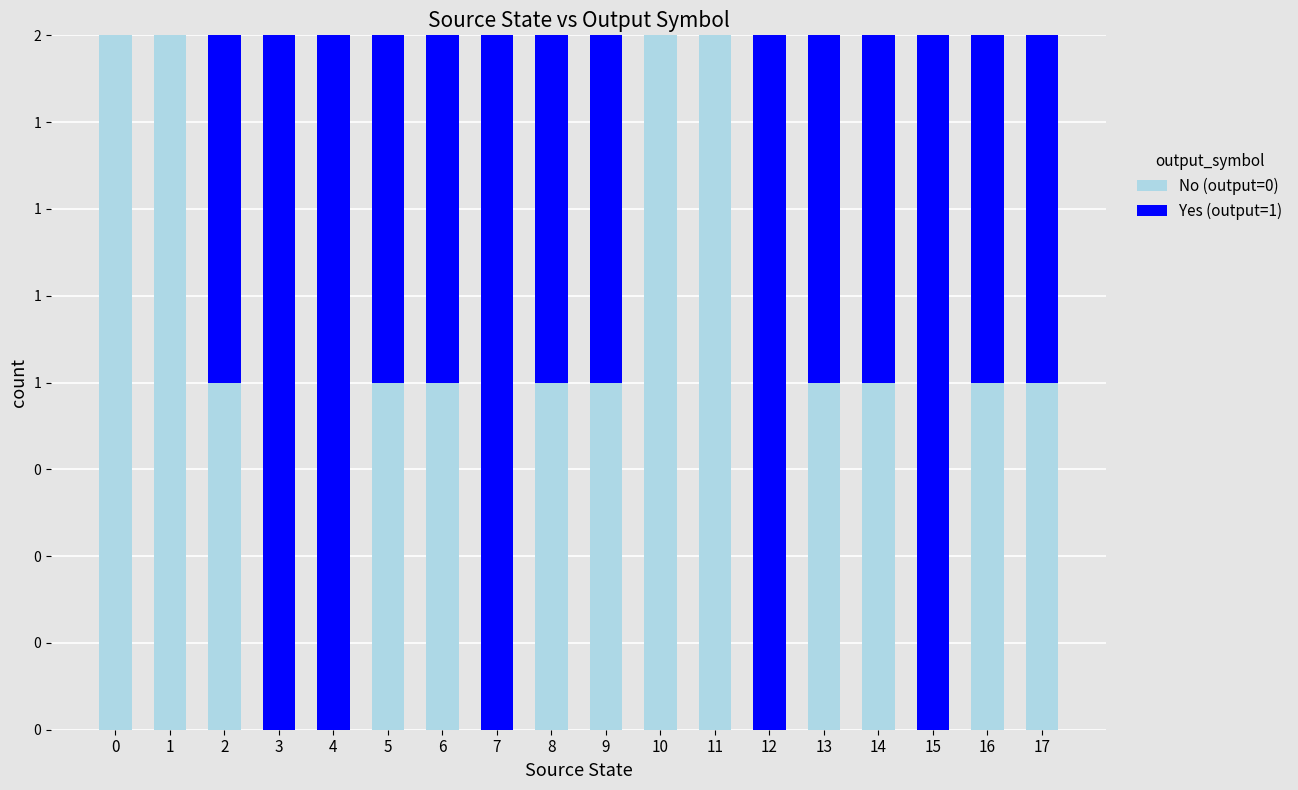

At 17, list the series in order from largest to smallest.

No (output=0), Yes (output=1)